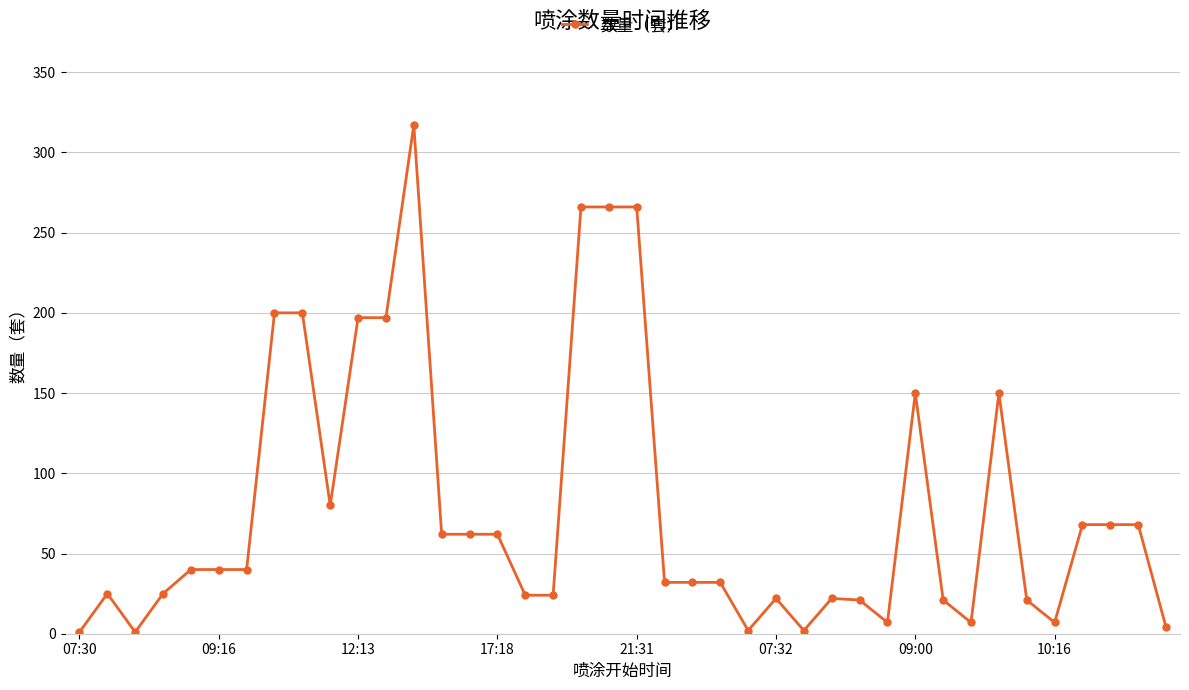

What is the difference between the maximum and minimum values?

316